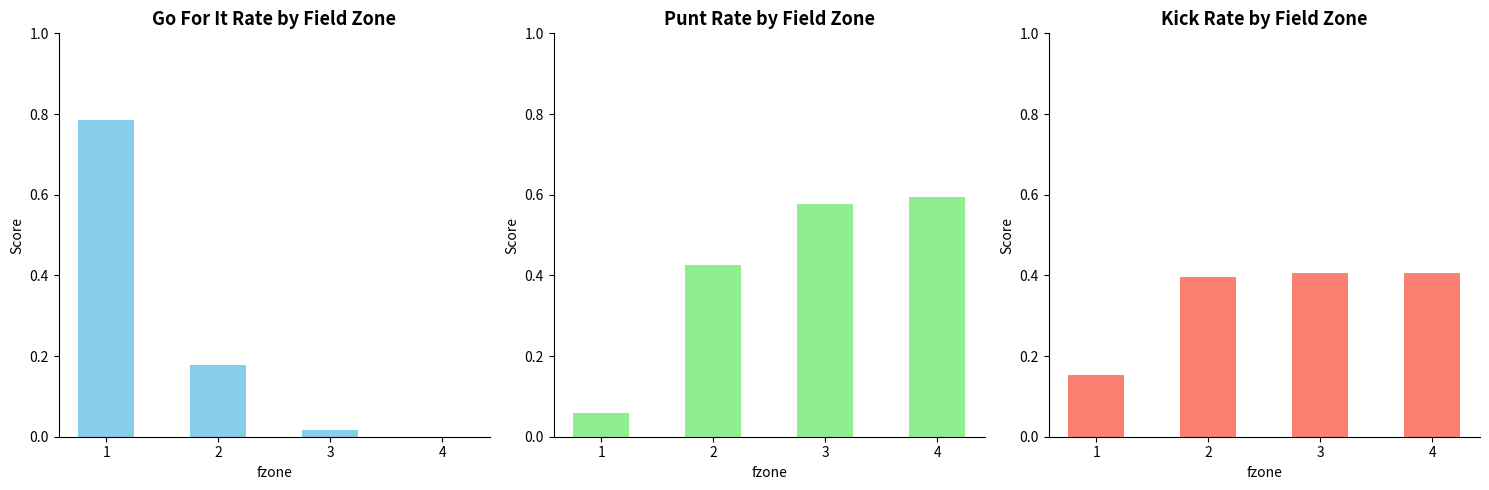

List the series in order of their overall mean, highest first.

punt, kick, gofor